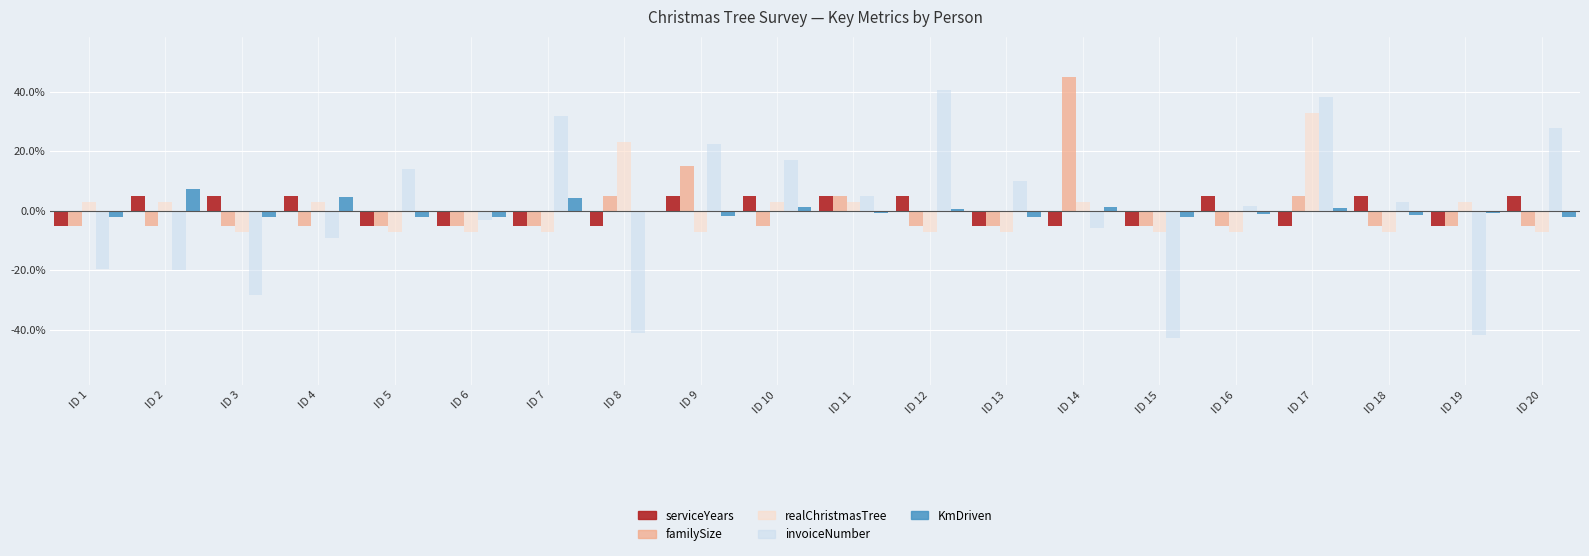

Between ID 8 and ID 20, which series saw the biggest shift?

invoiceNumber